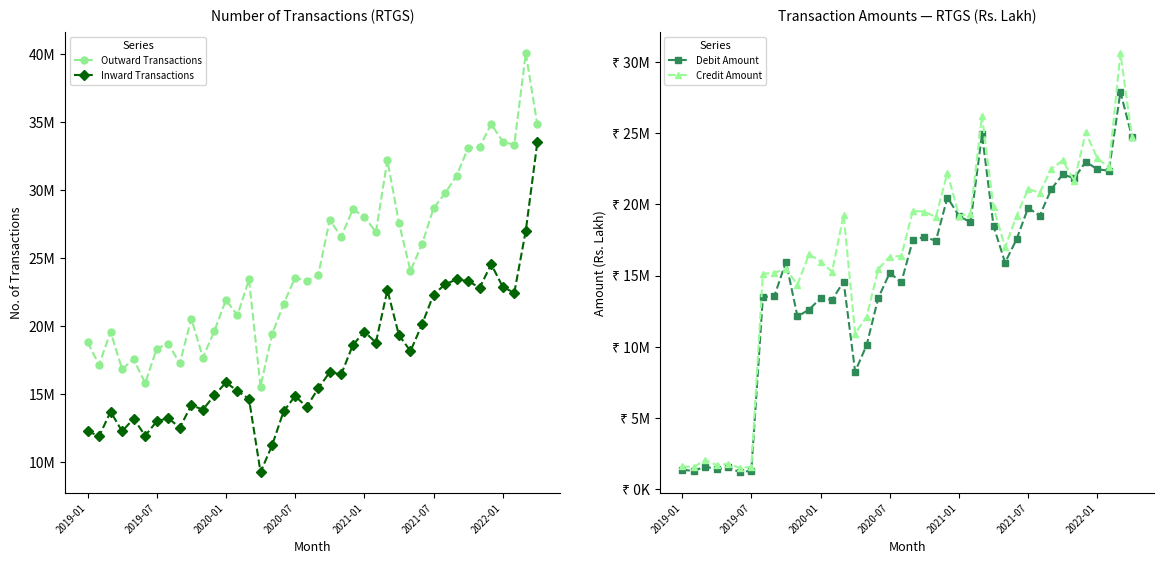

How many lines are shown in the chart?

4